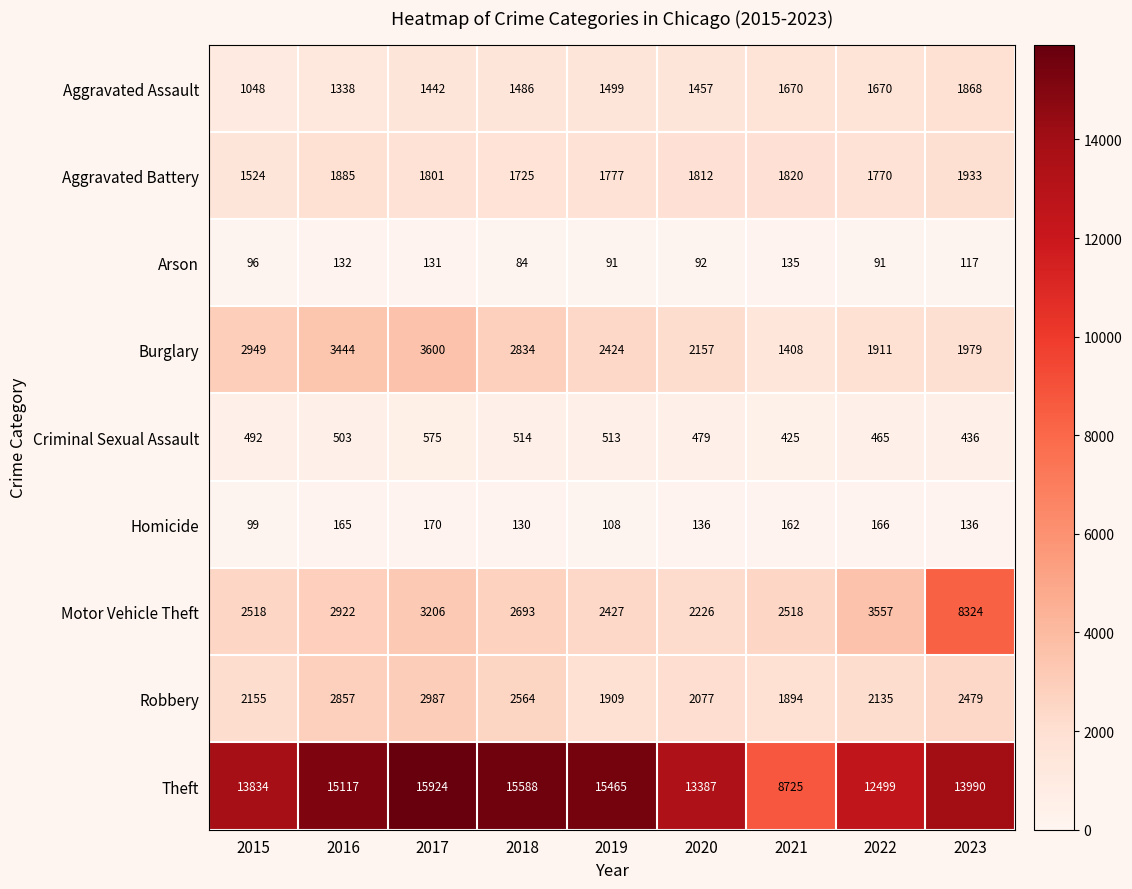

Which series has the largest total across all categories?

Theft